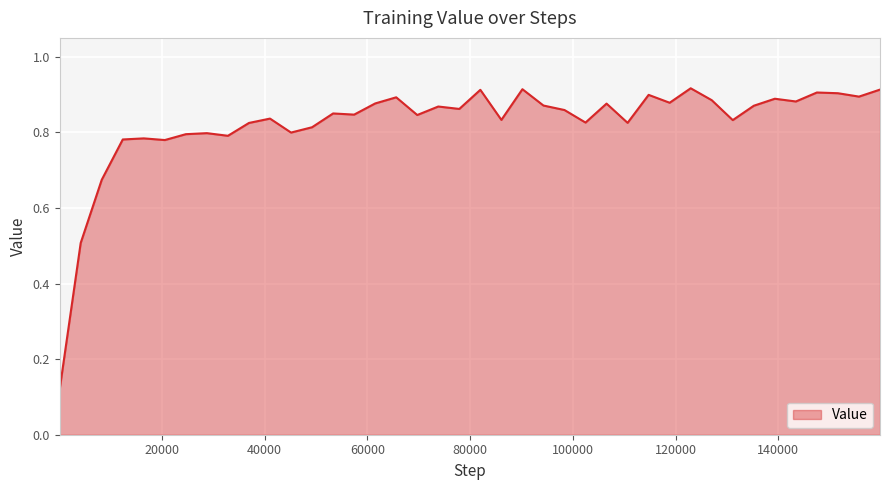

How many interior local valleys (lower than both neighbors) does the data have?

13